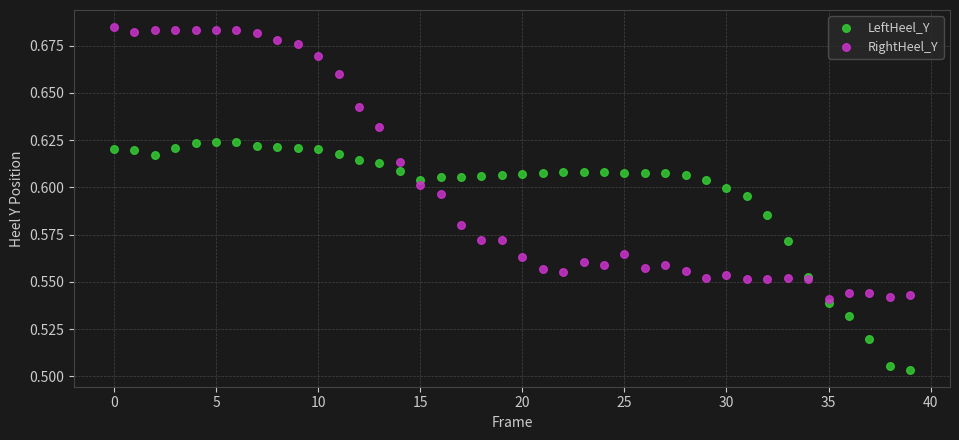

Which series reaches the maximum Y coordinate?

RightHeel_Y